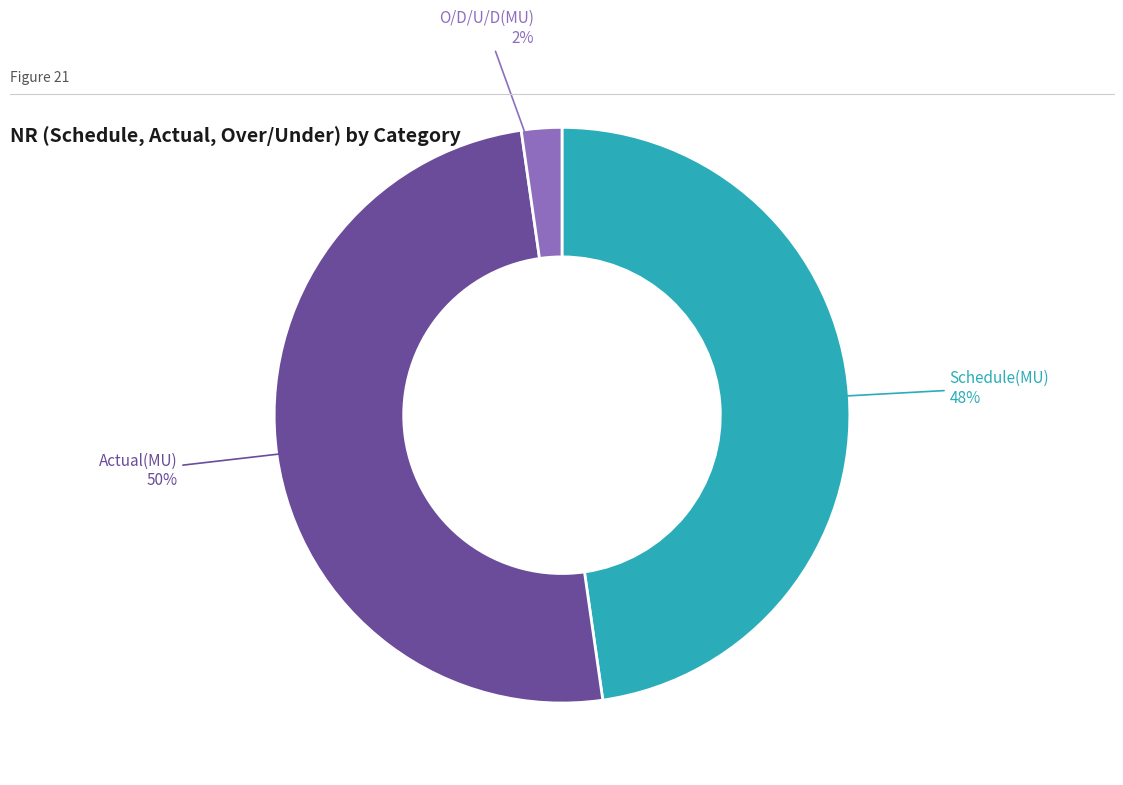

What percentage is the Actual(MU) slice, to the nearest percent?

50%